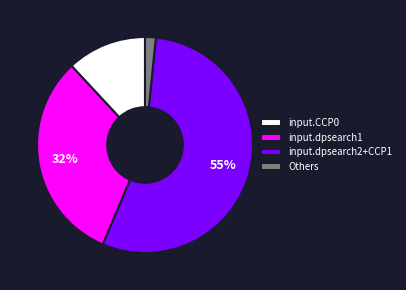

To the nearest percent, what portion does input.CCP0 represent?

12%